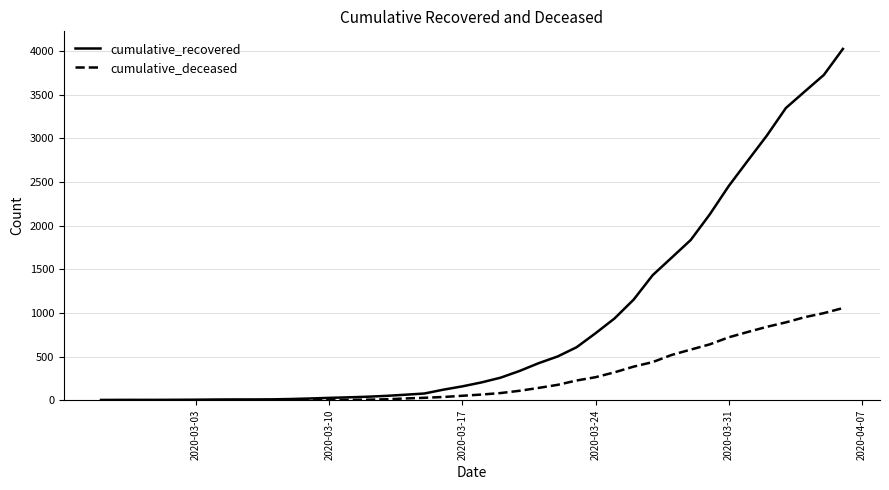

What is the highest value of the cumulative_recovered series?

4026